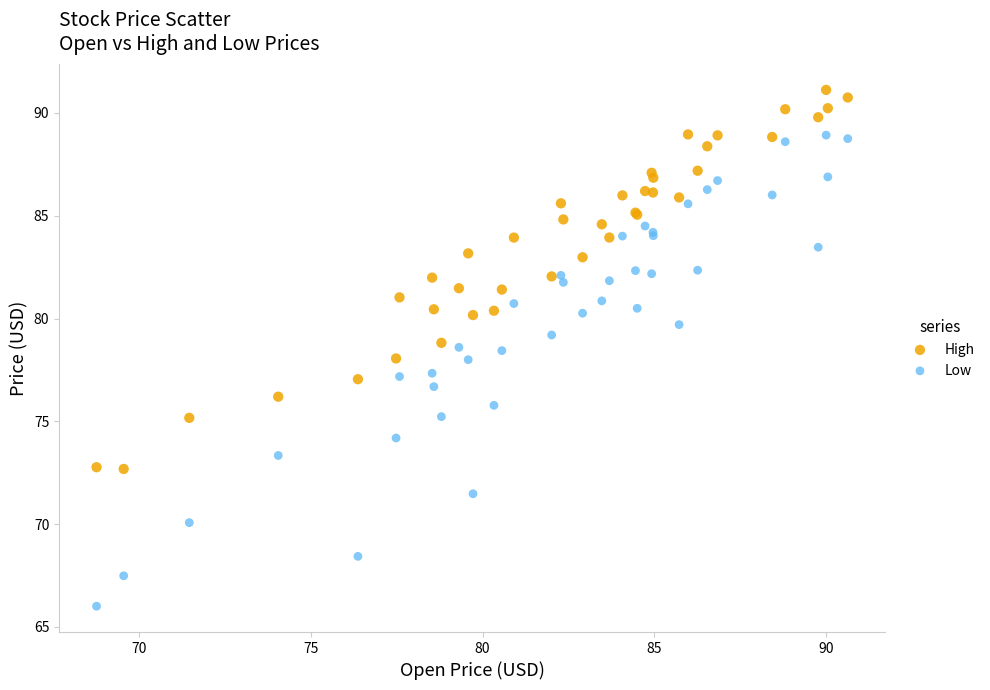

Which series reaches the maximum Y coordinate?

High